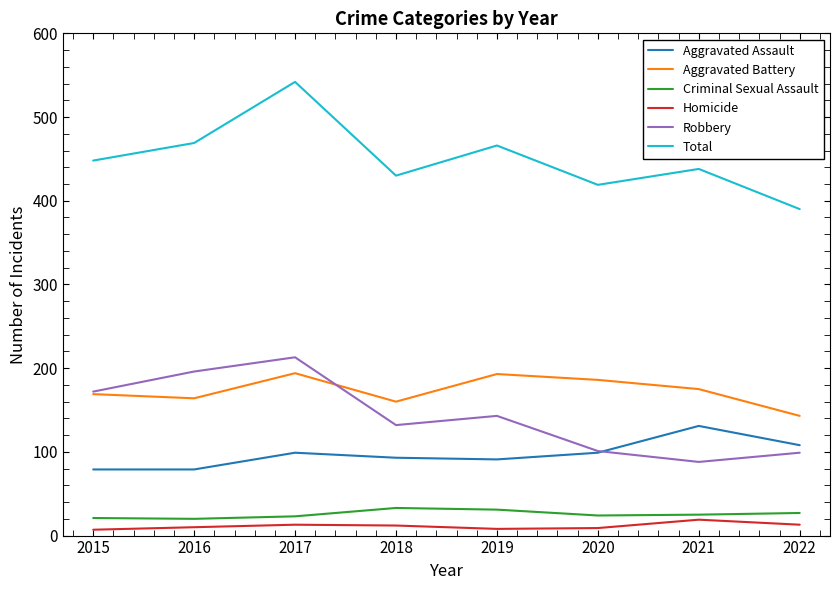

The value of Aggravated Assault at 2021 is 27. True or false?

False